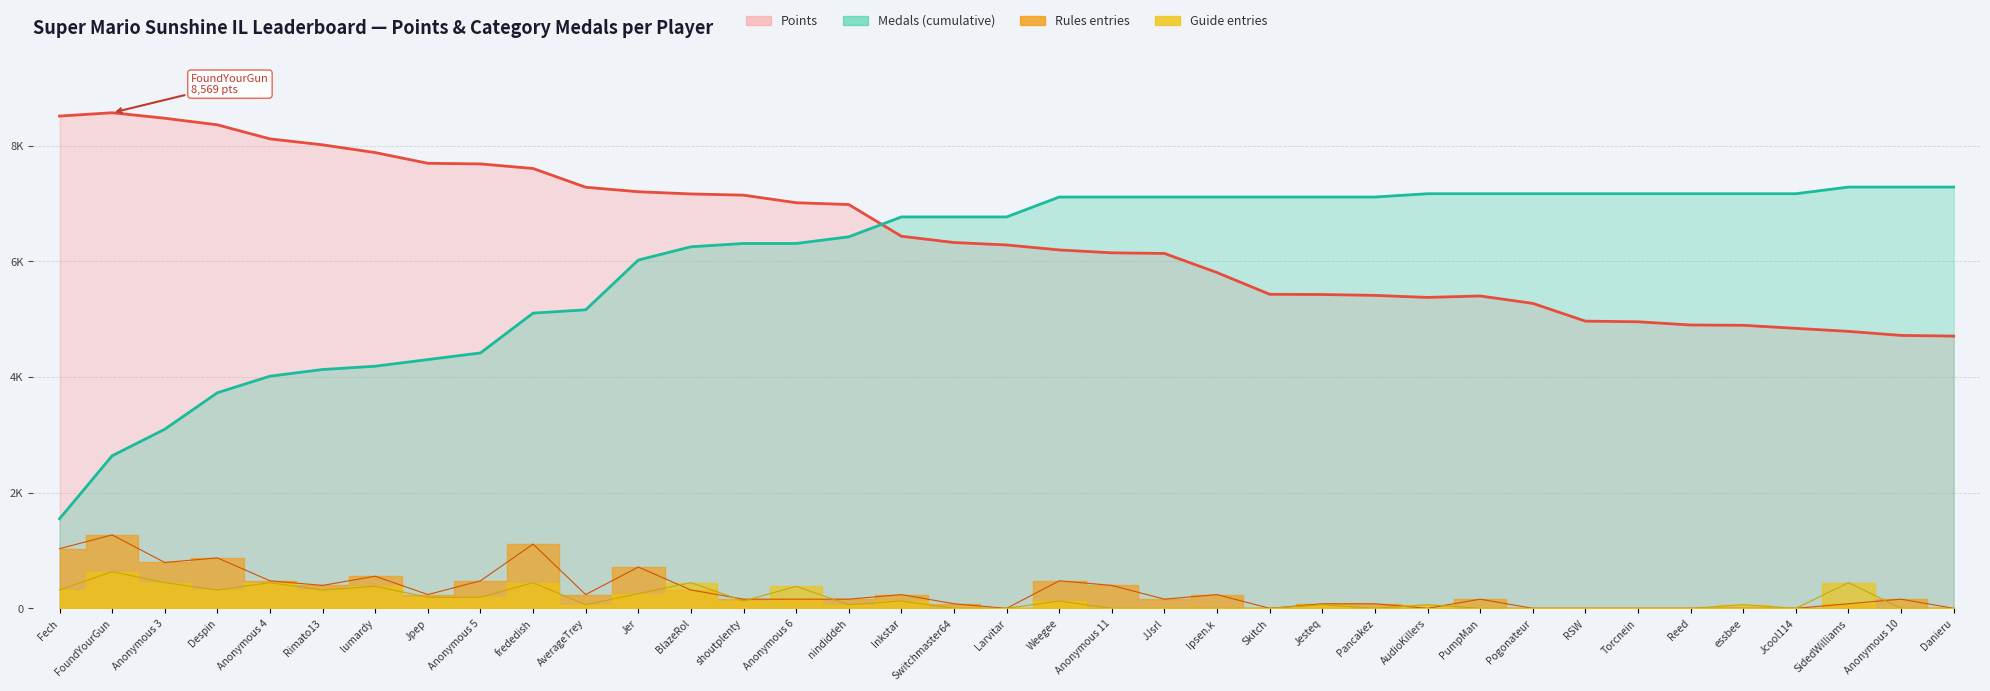

Between Switchmaster64 and Reed, which is larger?

Switchmaster64